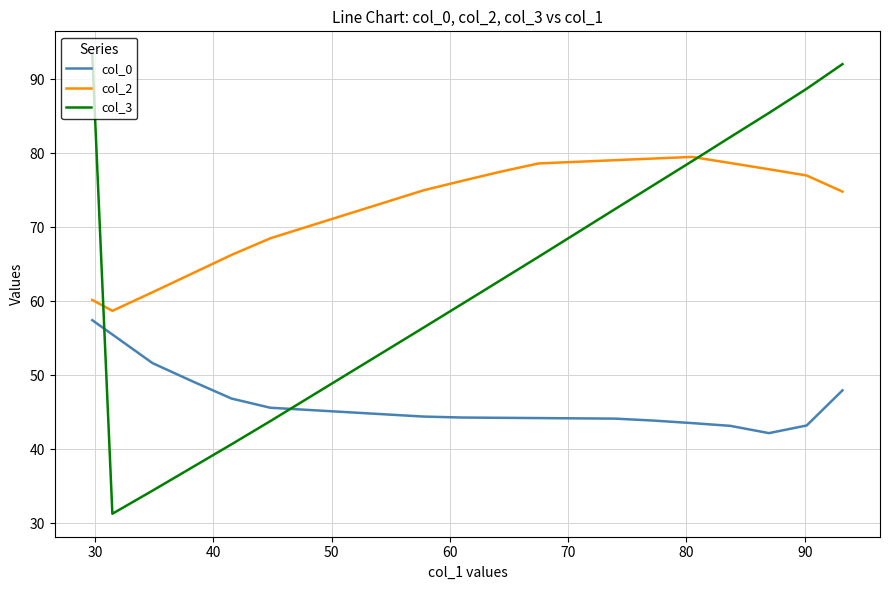

Does the chart have visible grid lines?

Yes